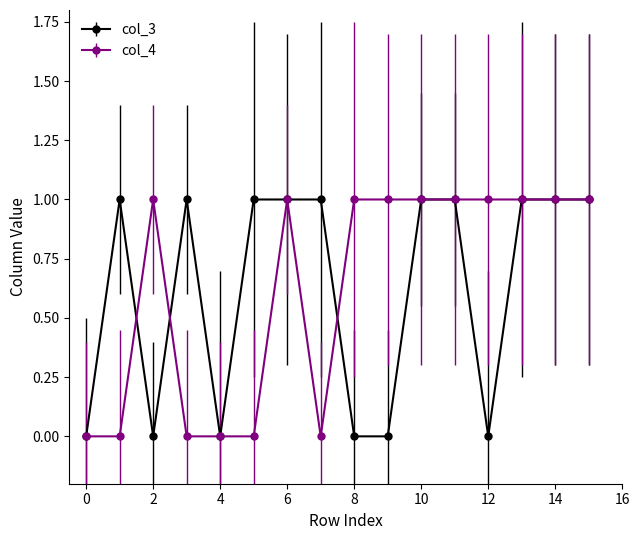

True or false: col_3 has more than 1 points higher than both neighbors.

True